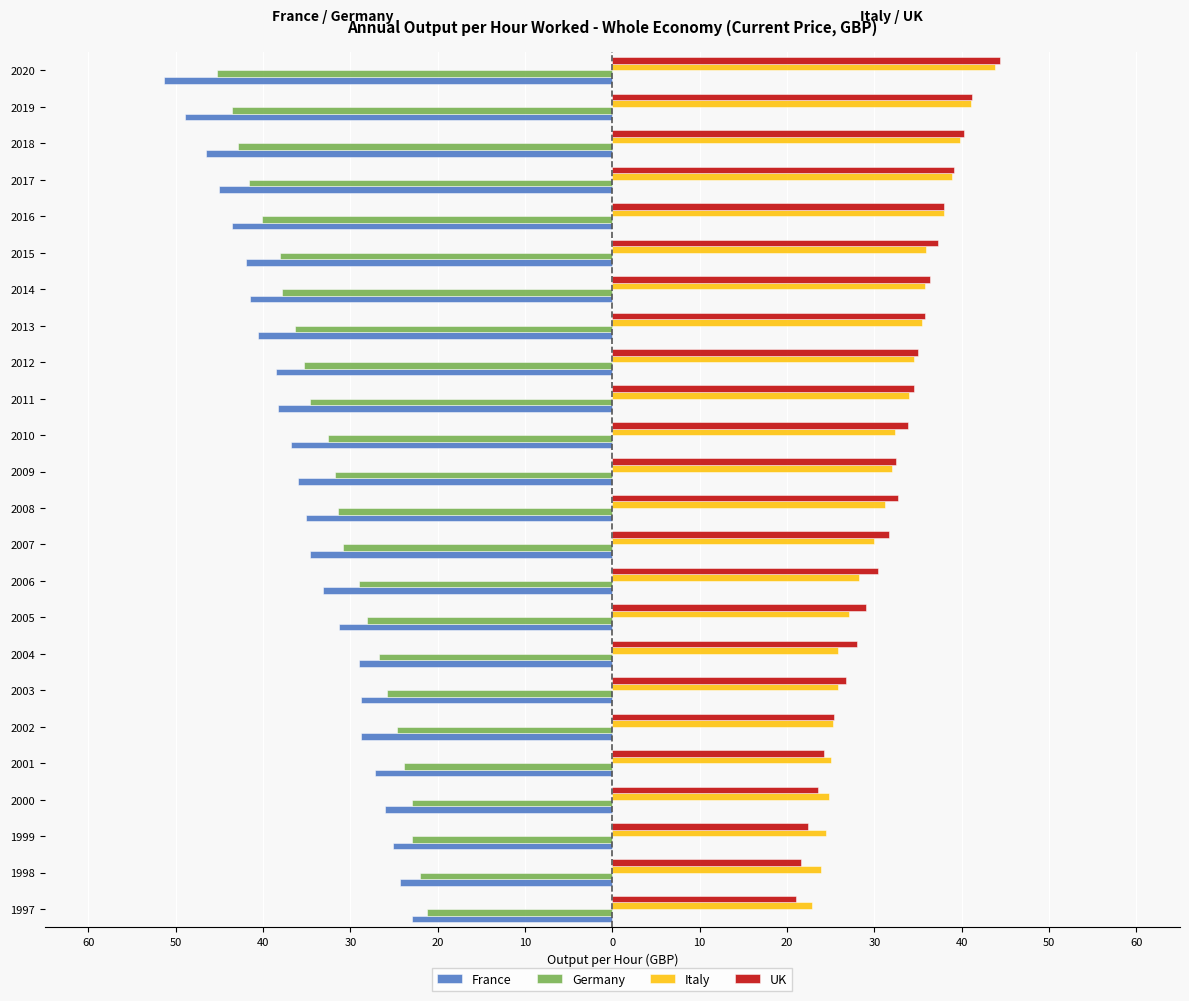

What is the value of the France bar at the 8th from the left?

-28.7